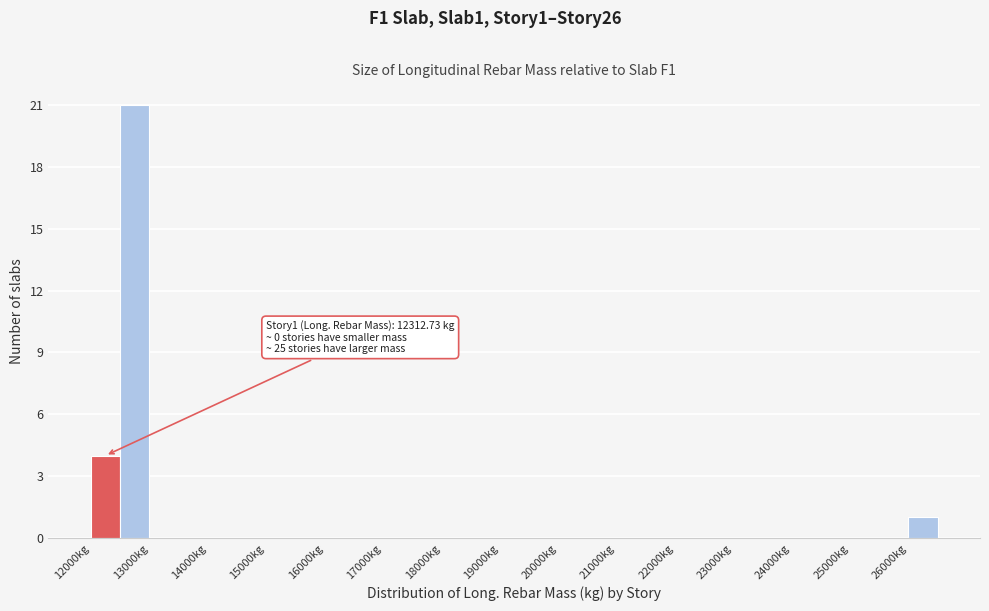

Which range on the x-axis has the tallest bar?

12500 to 13000